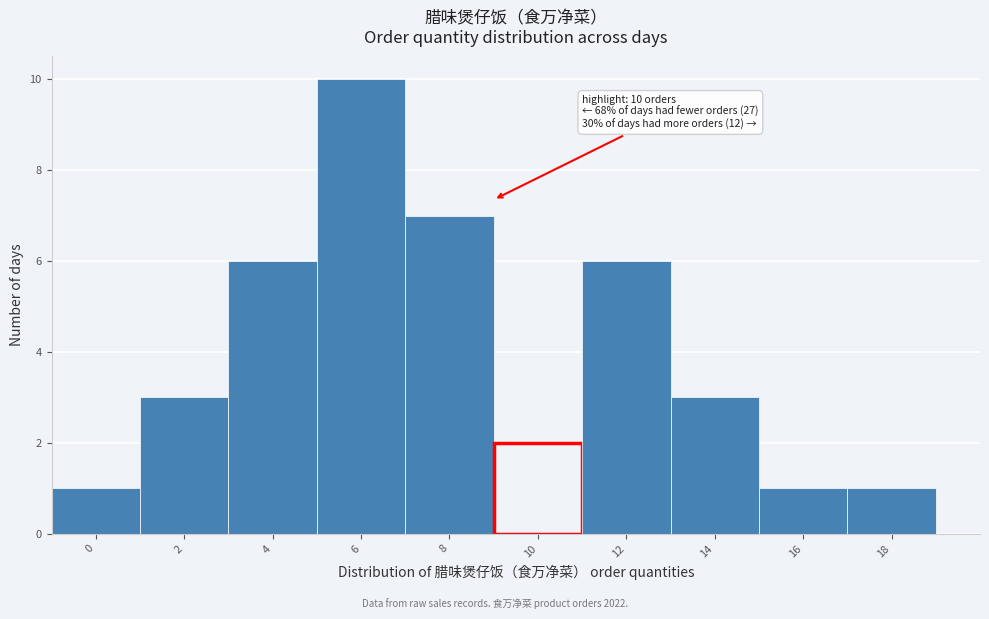

Reading left to right, extract all data points from this chart.

1	3	6	10	7	2	6	3	1	1